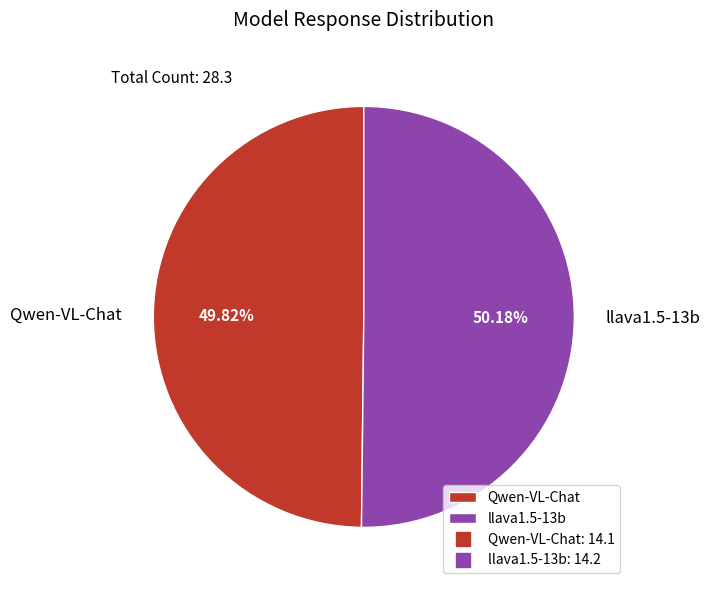

Is there any slice that represents more than half of the pie?

Yes